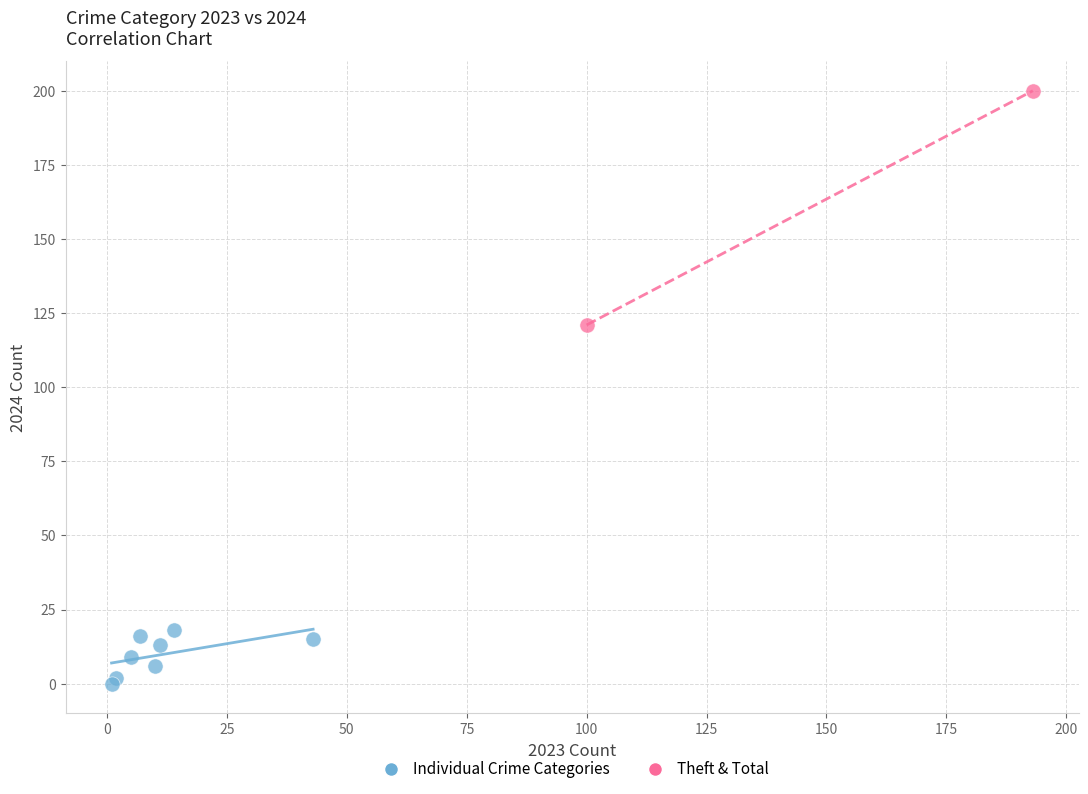

What are all the series names shown in the legend?

Individual Crime Categories, Theft & Total